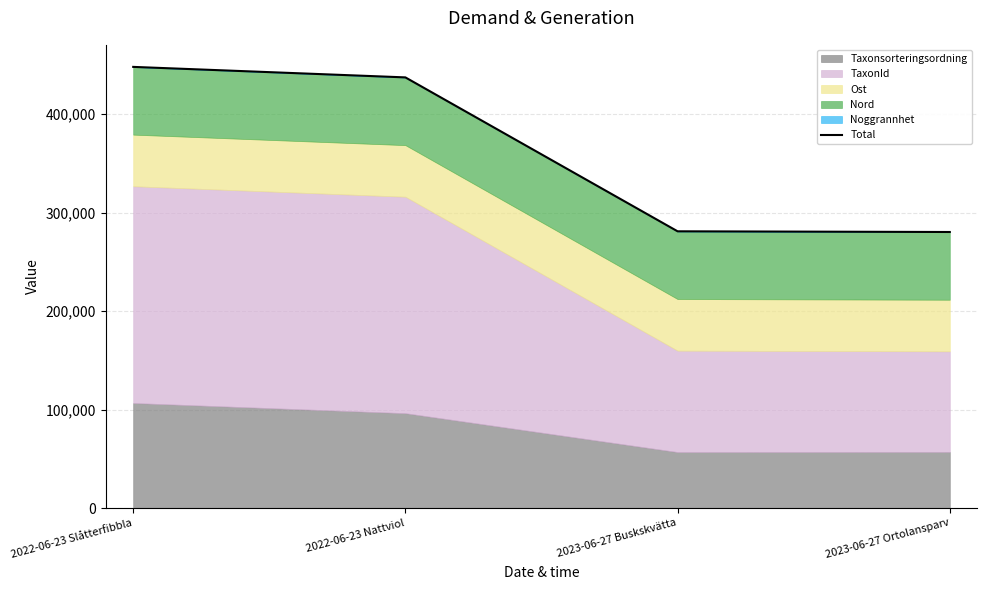

Does the chart display data point markers on the line(s)?

No